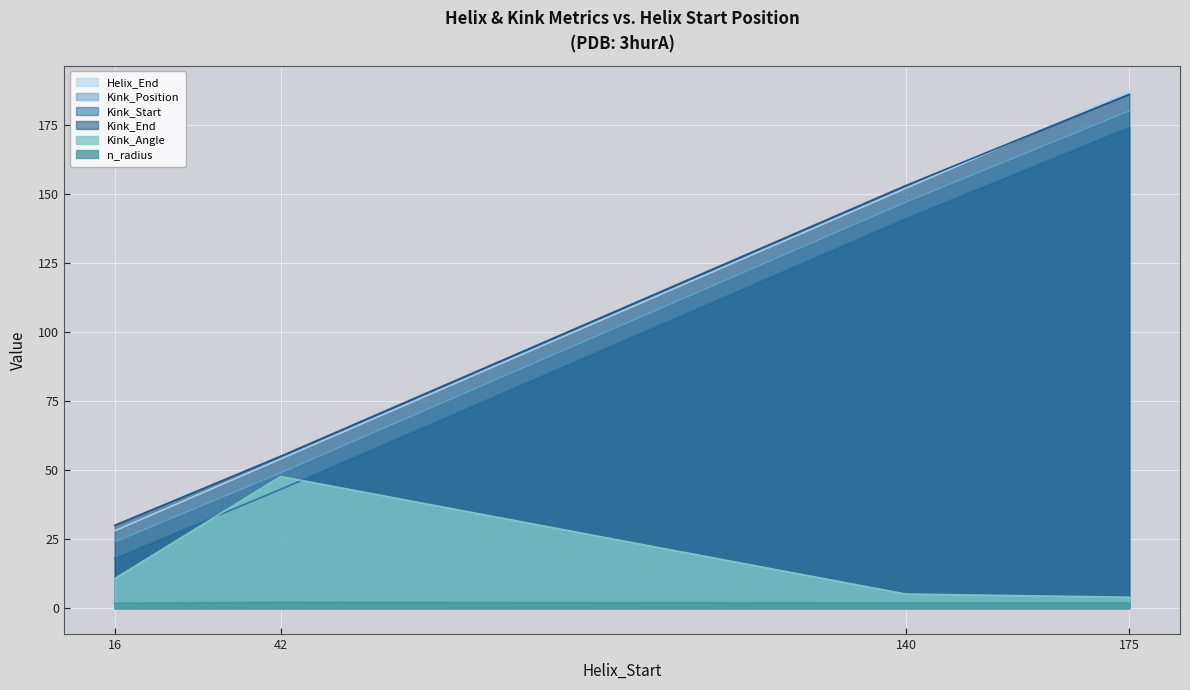

At which label does Kink_Start reach its peak?

175